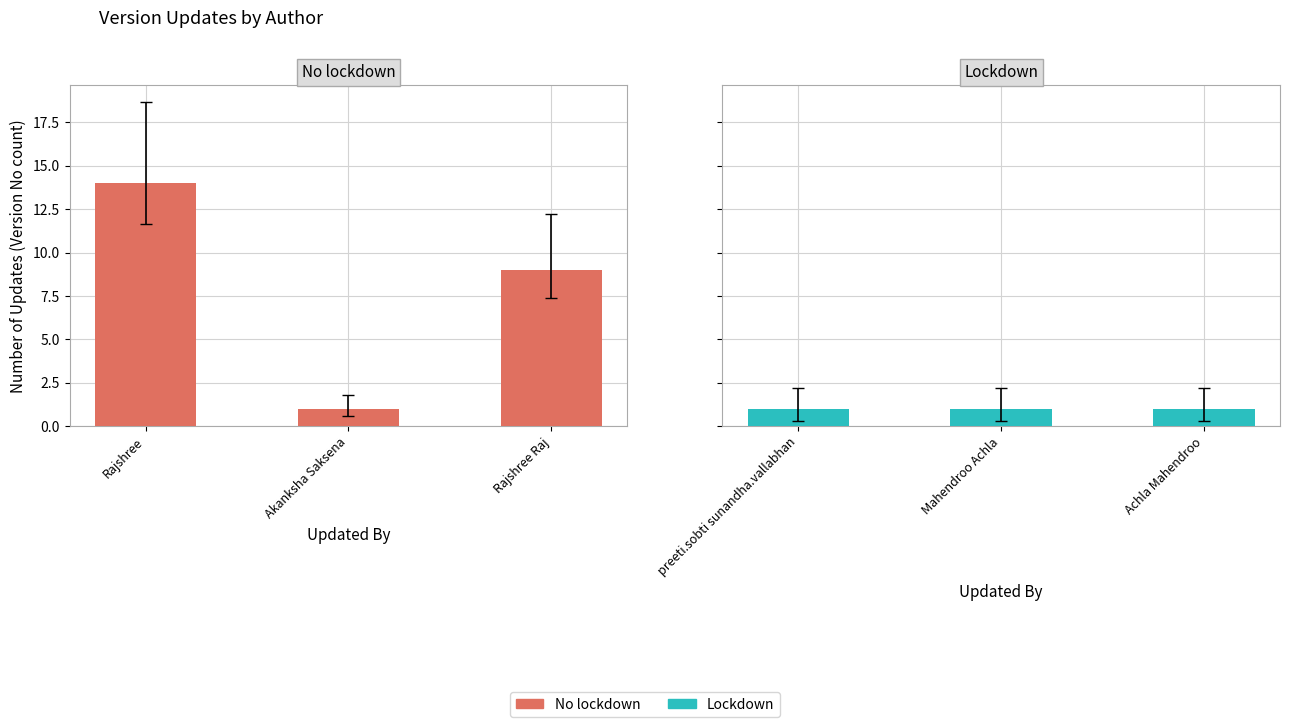

Between Rajshree and Rajshree Raj, which is larger?

Rajshree